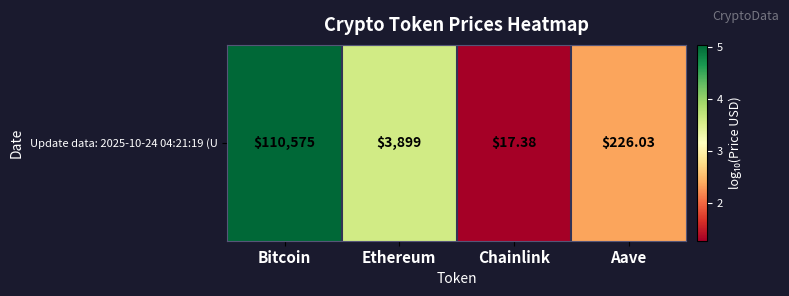

Reading left to right, what are all the values shown in this chart?

5.0	3.6	1.3	2.4